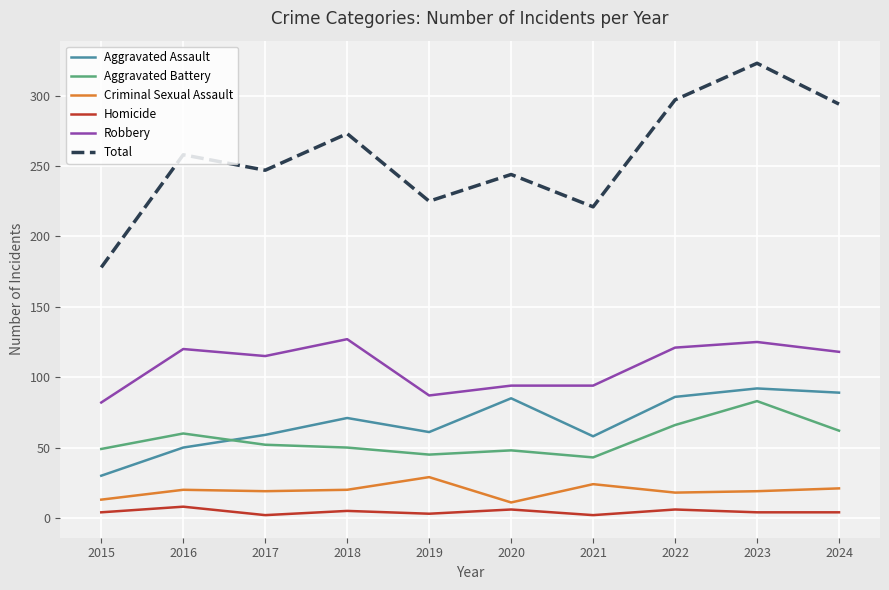

At how many categories does at least one series exceed 214?

9